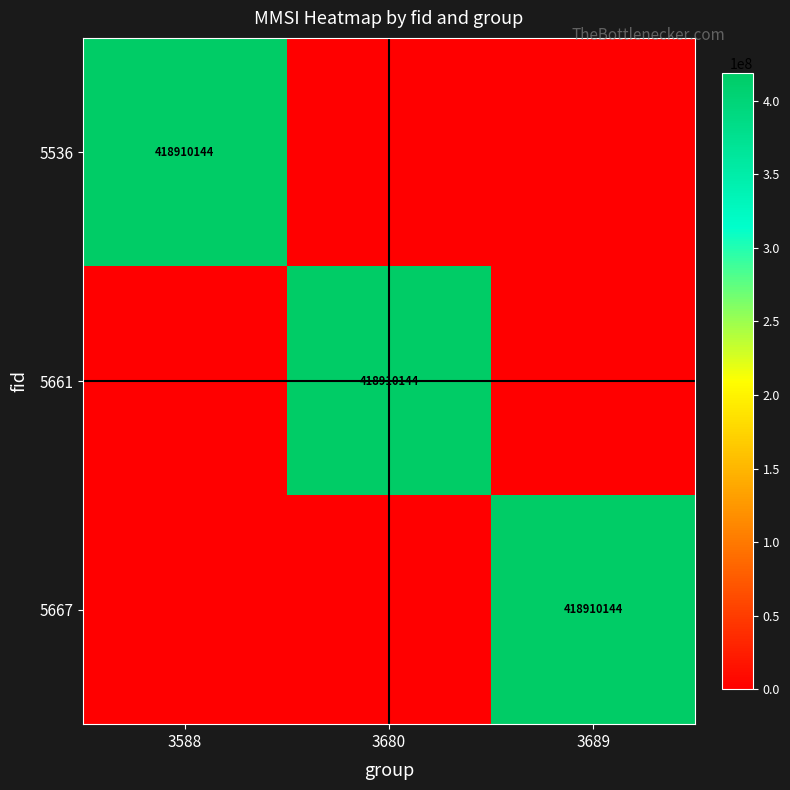

How many series are shown in this chart?

3